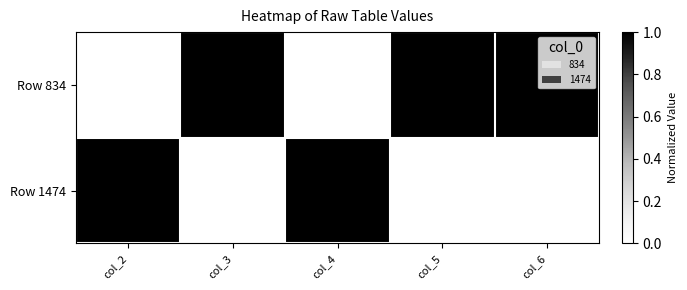

Reading left to right, list all the values displayed in this chart.

Row 834: col_2=0	col_3=1	col_4=0	col_5=1	col_6=1
Row 1474: col_2=1	col_3=0	col_4=1	col_5=0	col_6=0